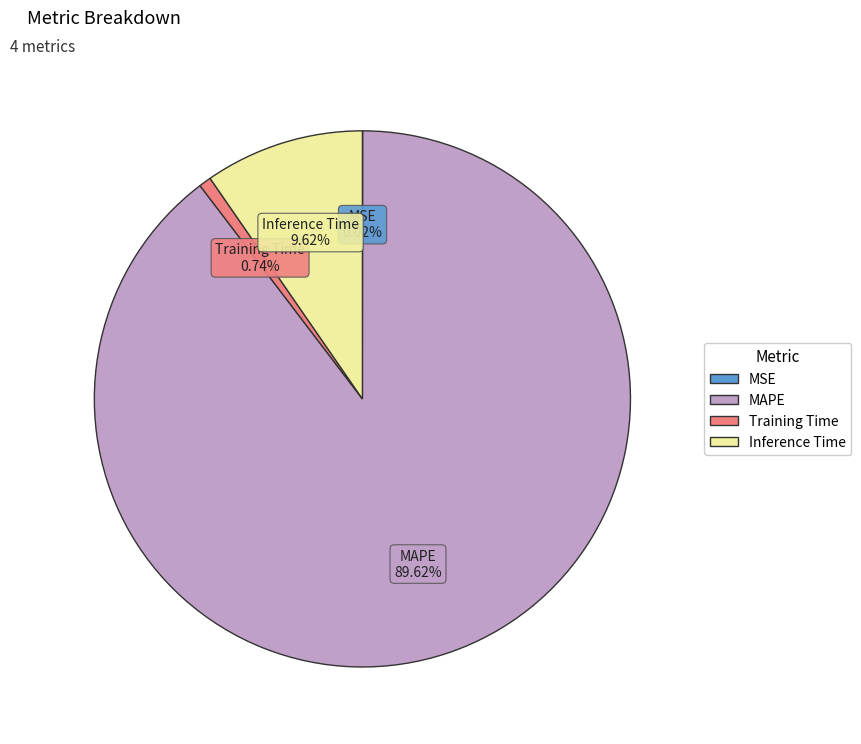

Which has a higher value, MAPE or Inference Time?

MAPE